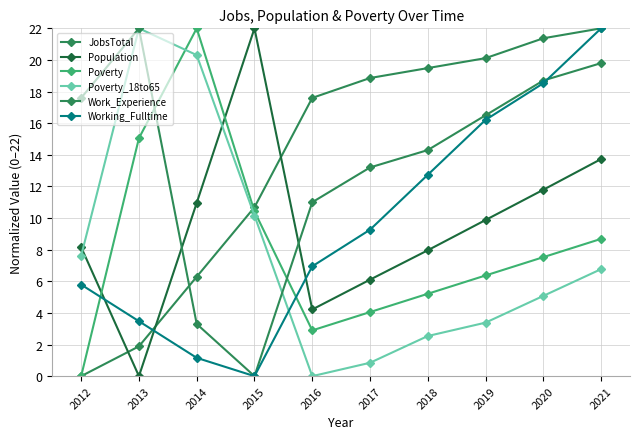

Is this an area chart (filled region under the line)?

No